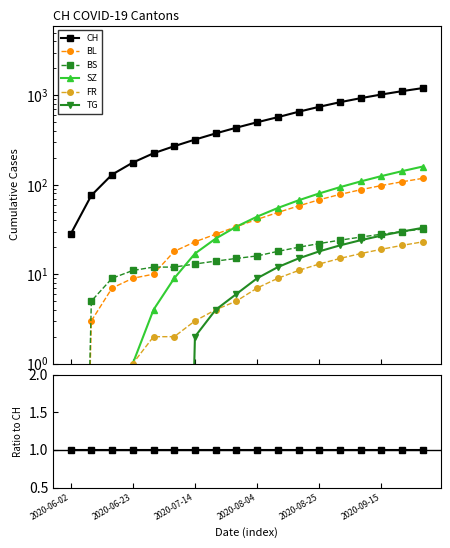

True or false: BS and CH intersect in this chart.

False